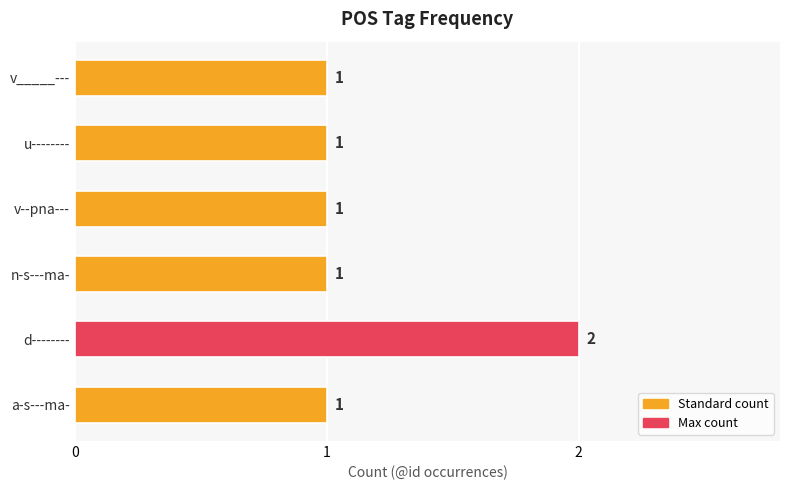

Approximately how many times larger is the value at v_____--- compared to v--pna---?

1.0